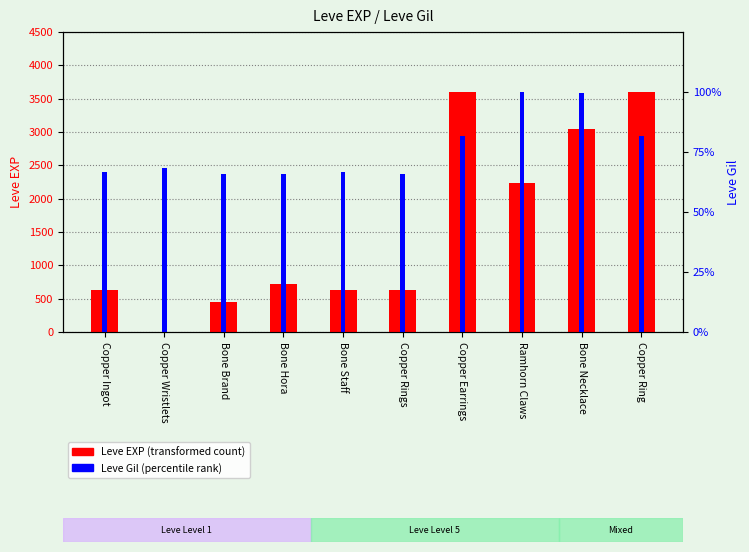

What is the minimum value shown in the chart?

1